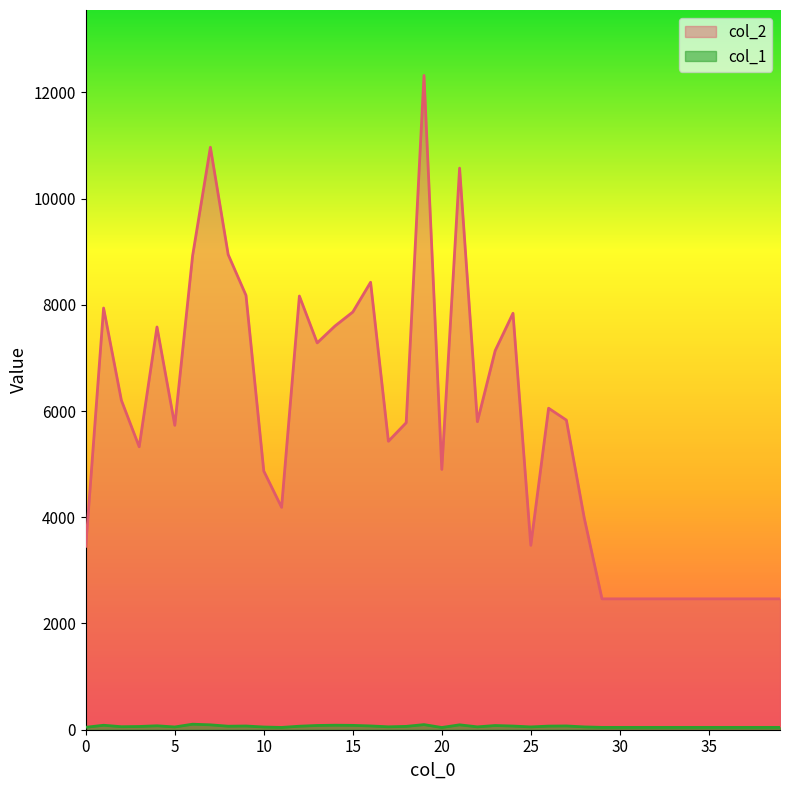

What is the value of the col_1 point at the 5th from the left?

74